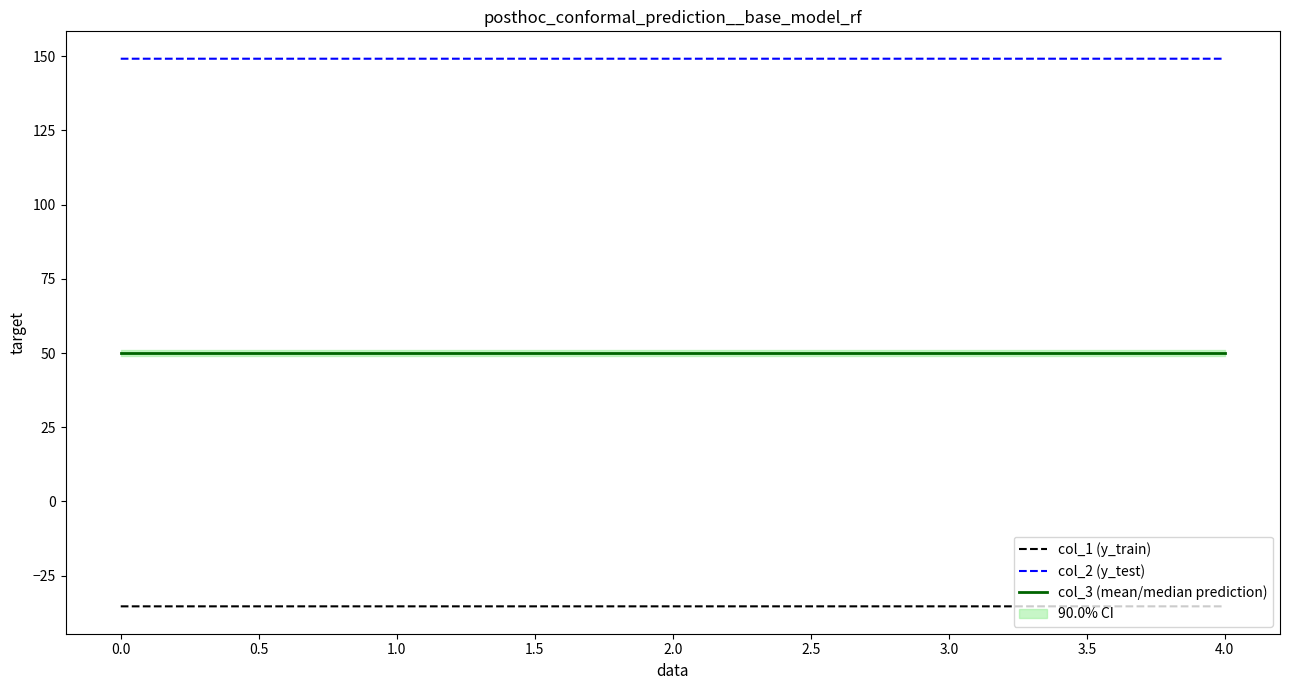

What is the smallest value displayed?

-35.4